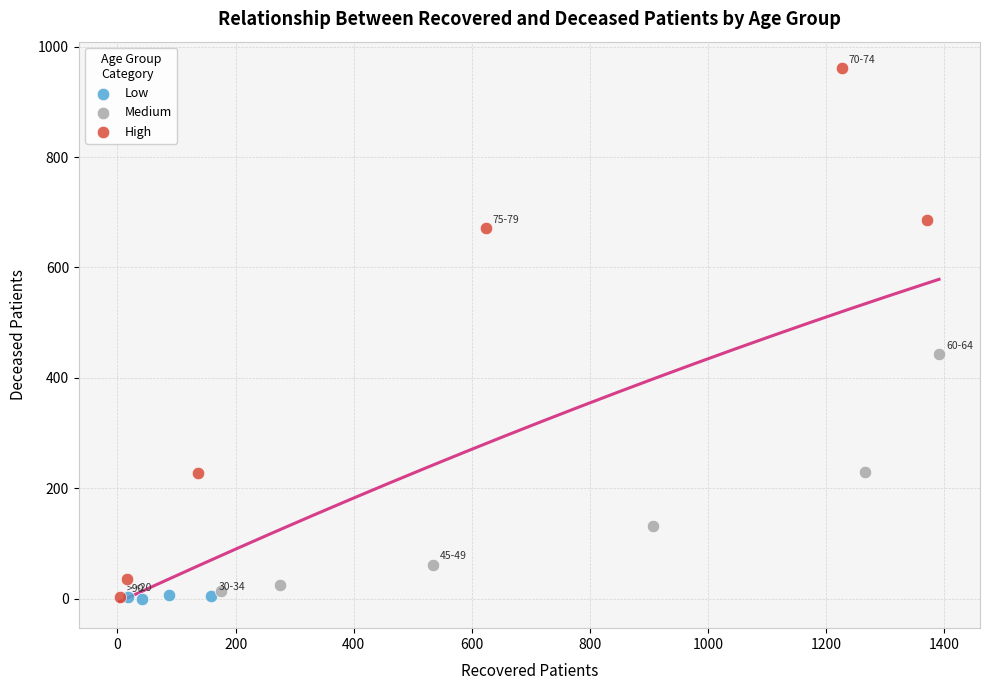

Which series reaches the maximum Y coordinate?

High